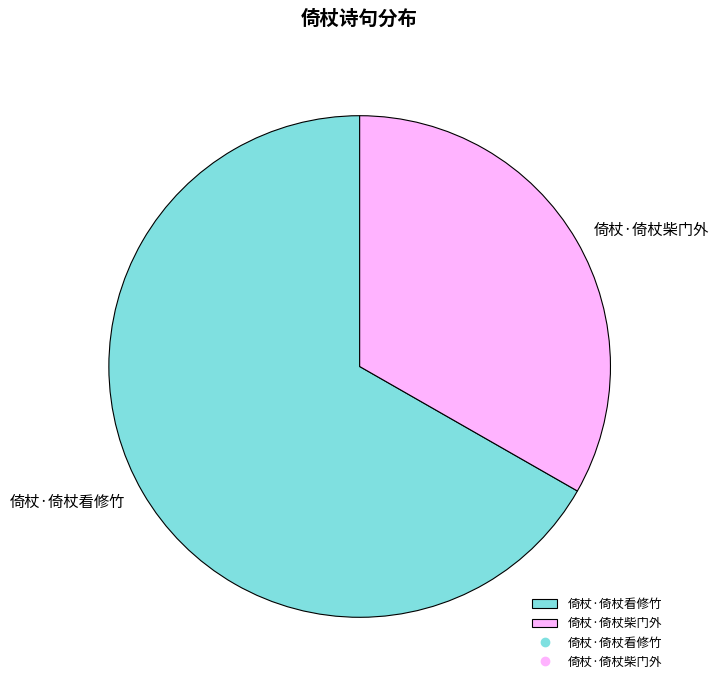

What is the majority slice?

倚杖·倚杖看修竹